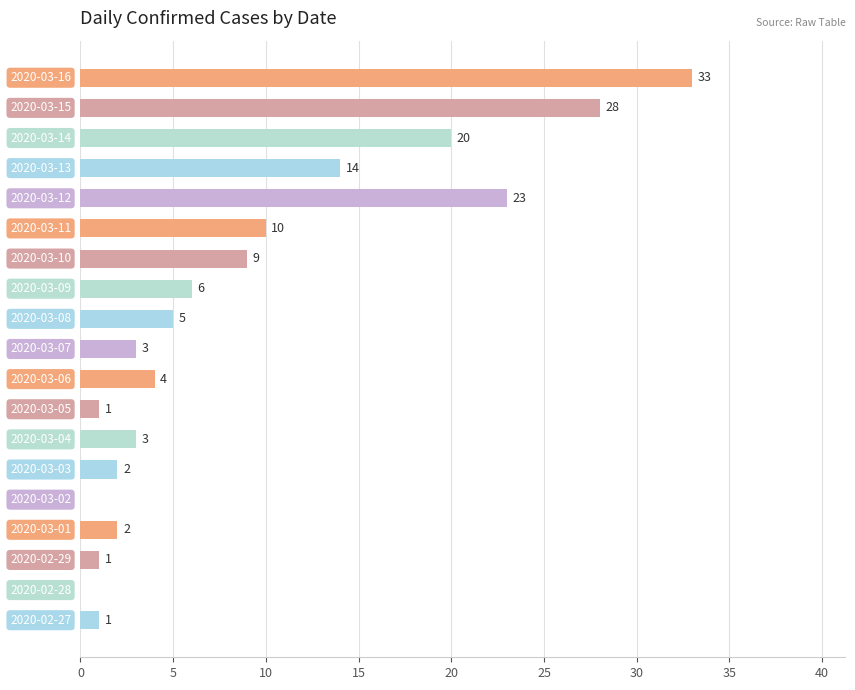

What is the sum of all values?

165